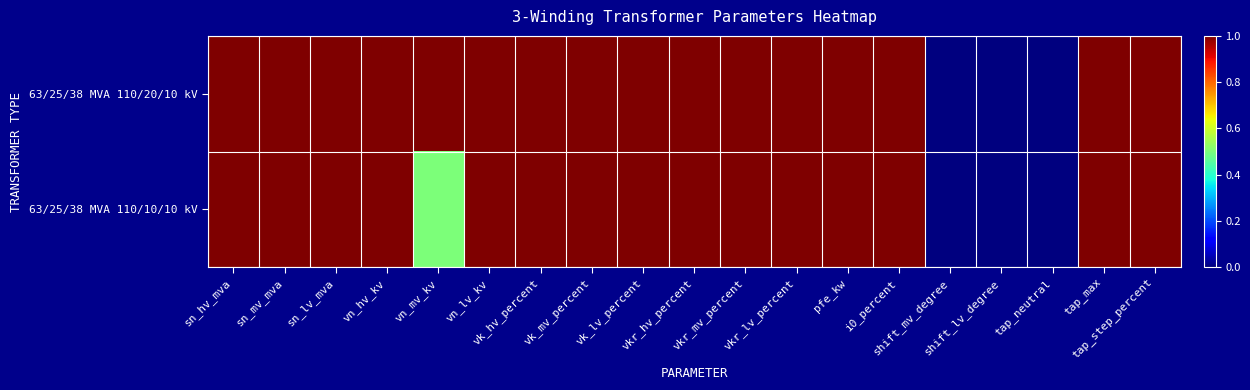

Reading right to left, what are all the values shown in this chart?

63/25/38 MVA 110/20/10 kV: tap_step_percent=1.0	tap_max=1.0	tap_neutral=0.0	shift_lv_degree=0.0	shift_mv_degree=0.0	i0_percent=1.0	pfe_kw=1.0	vkr_lv_percent=1.0	vkr_mv_percent=1.0	vkr_hv_percent=1.0	vk_lv_percent=1.0	vk_mv_percent=1.0	vk_hv_percent=1.0	vn_lv_kv=1.0	vn_mv_kv=1.0	vn_hv_kv=1.0	sn_lv_mva=1.0	sn_mv_mva=1.0	sn_hv_mva=1.0
63/25/38 MVA 110/10/10 kV: tap_step_percent=1.0	tap_max=1.0	tap_neutral=0.0	shift_lv_degree=0.0	shift_mv_degree=0.0	i0_percent=1.0	pfe_kw=1.0	vkr_lv_percent=1.0	vkr_mv_percent=1.0	vkr_hv_percent=1.0	vk_lv_percent=1.0	vk_mv_percent=1.0	vk_hv_percent=1.0	vn_lv_kv=1.0	vn_mv_kv=0.5	vn_hv_kv=1.0	sn_lv_mva=1.0	sn_mv_mva=1.0	sn_hv_mva=1.0